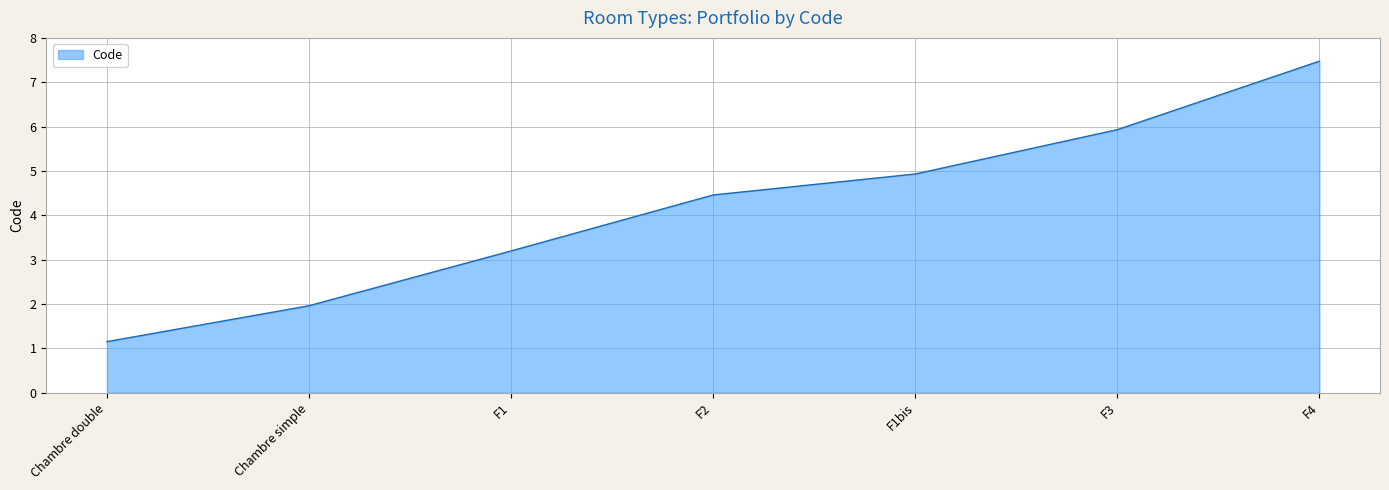

How many distinct data groups are displayed?

1